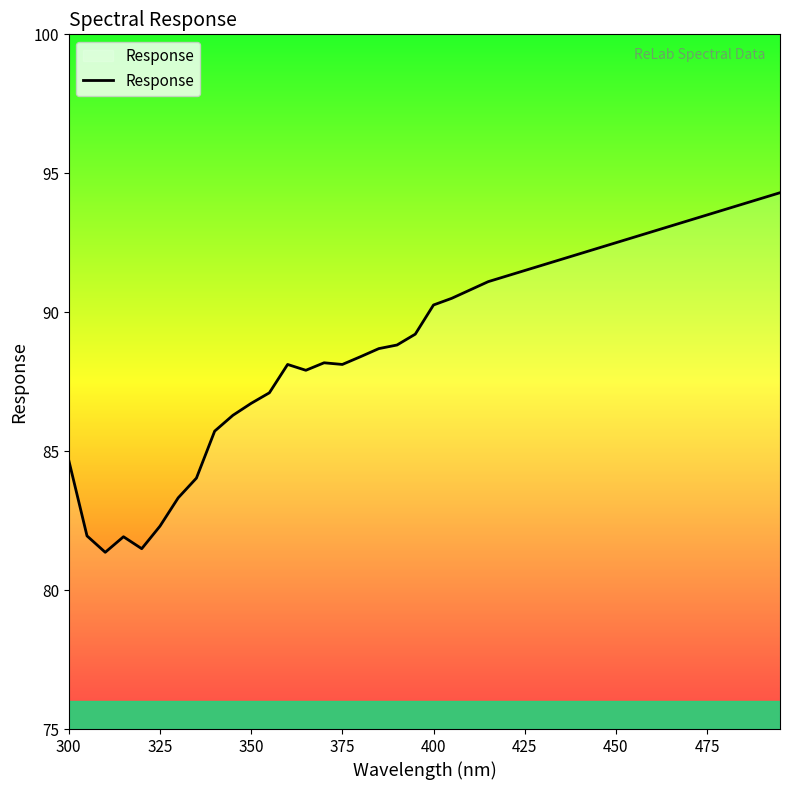

What is the minimum value shown in the chart?

81.4